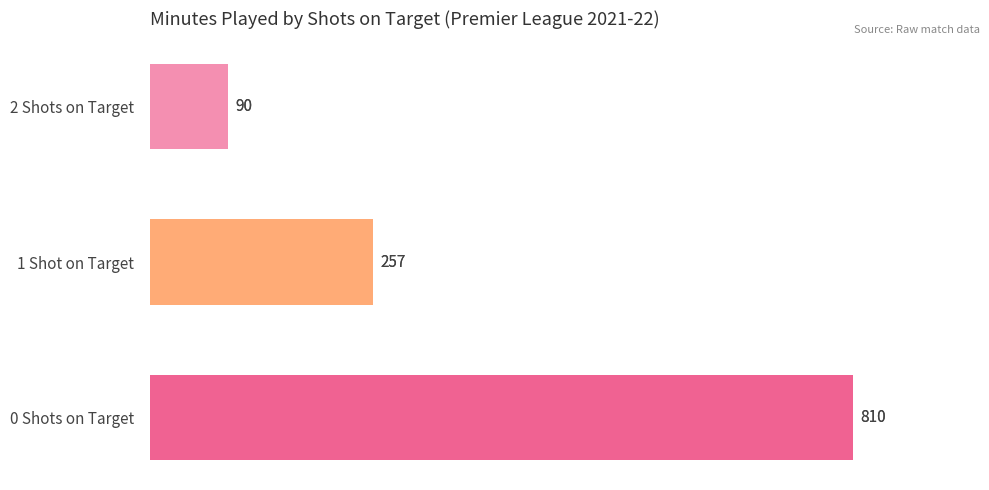

The chart shows a value of 25 at 2 Shots on Target. True or false?

False